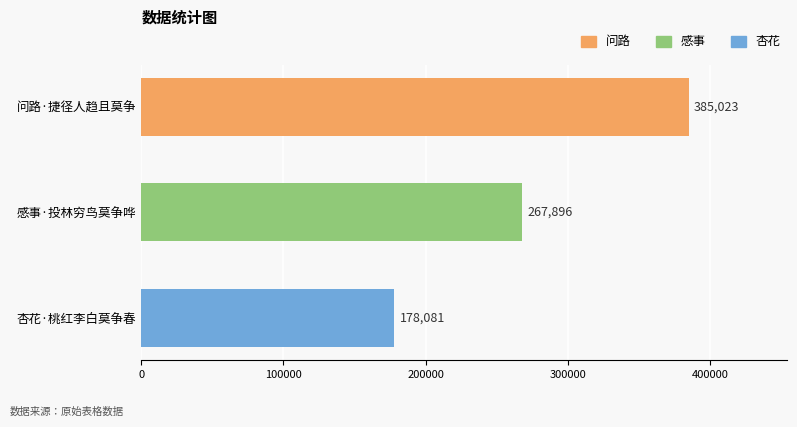

What is the difference between the maximum and minimum values?

206942